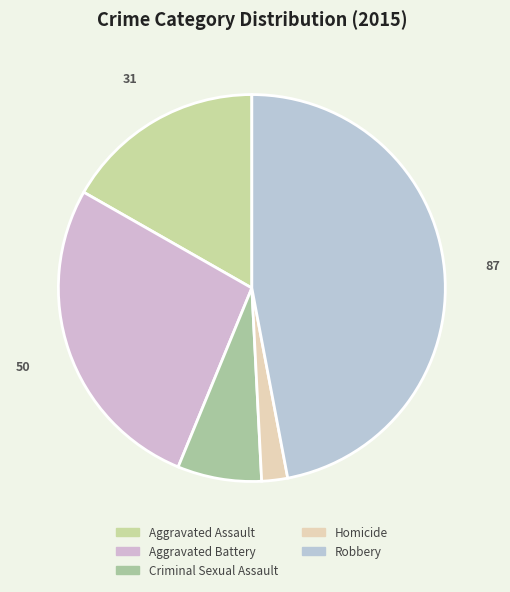

What portion of the pie excludes Aggravated Assault?

83.2%